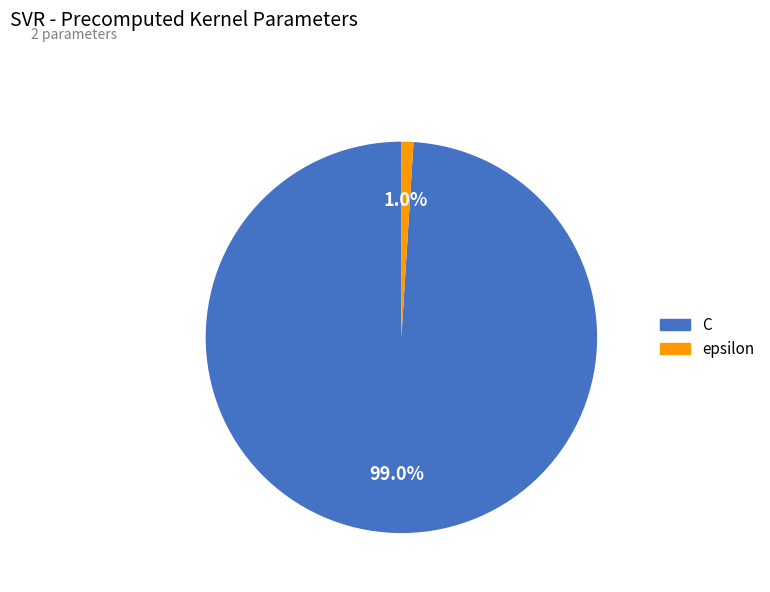

To the nearest percent, what is the difference between the epsilon and C slice percentages?

98%